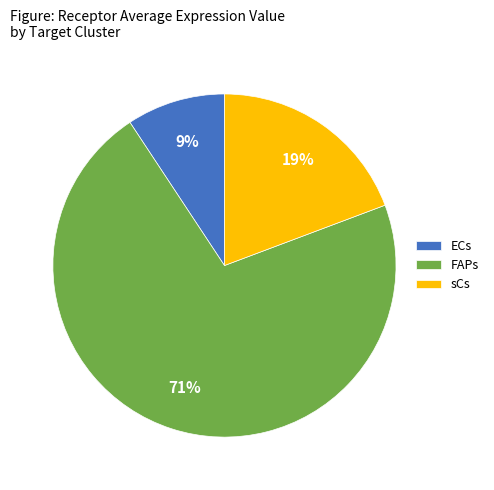

Rank the categories by value from lowest to highest.

ECs, sCs, FAPs